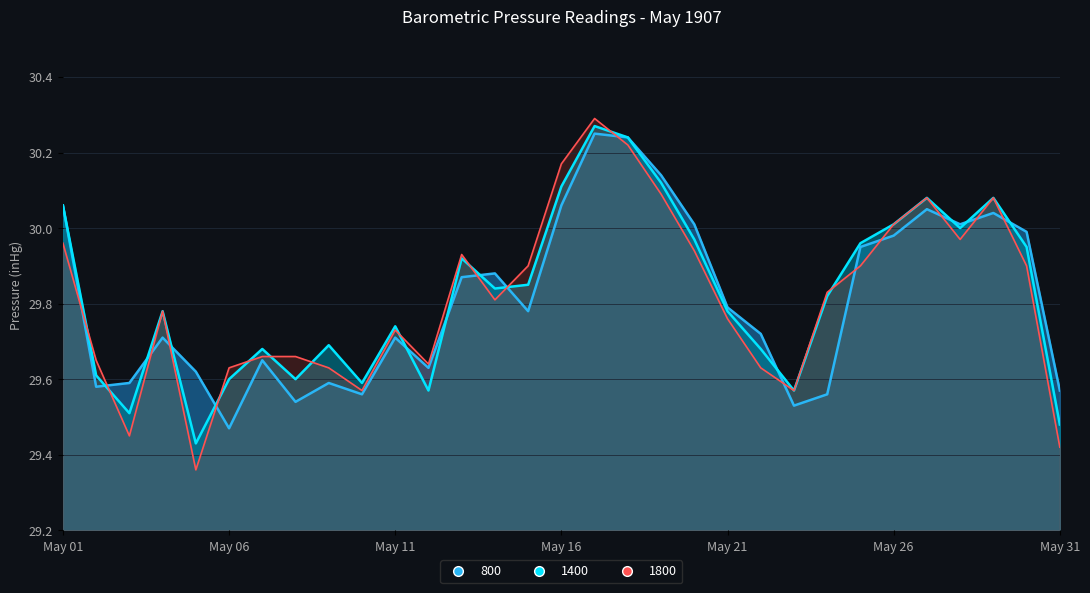

List the series in order of their overall mean, lowest first.

800, 1800, 1400